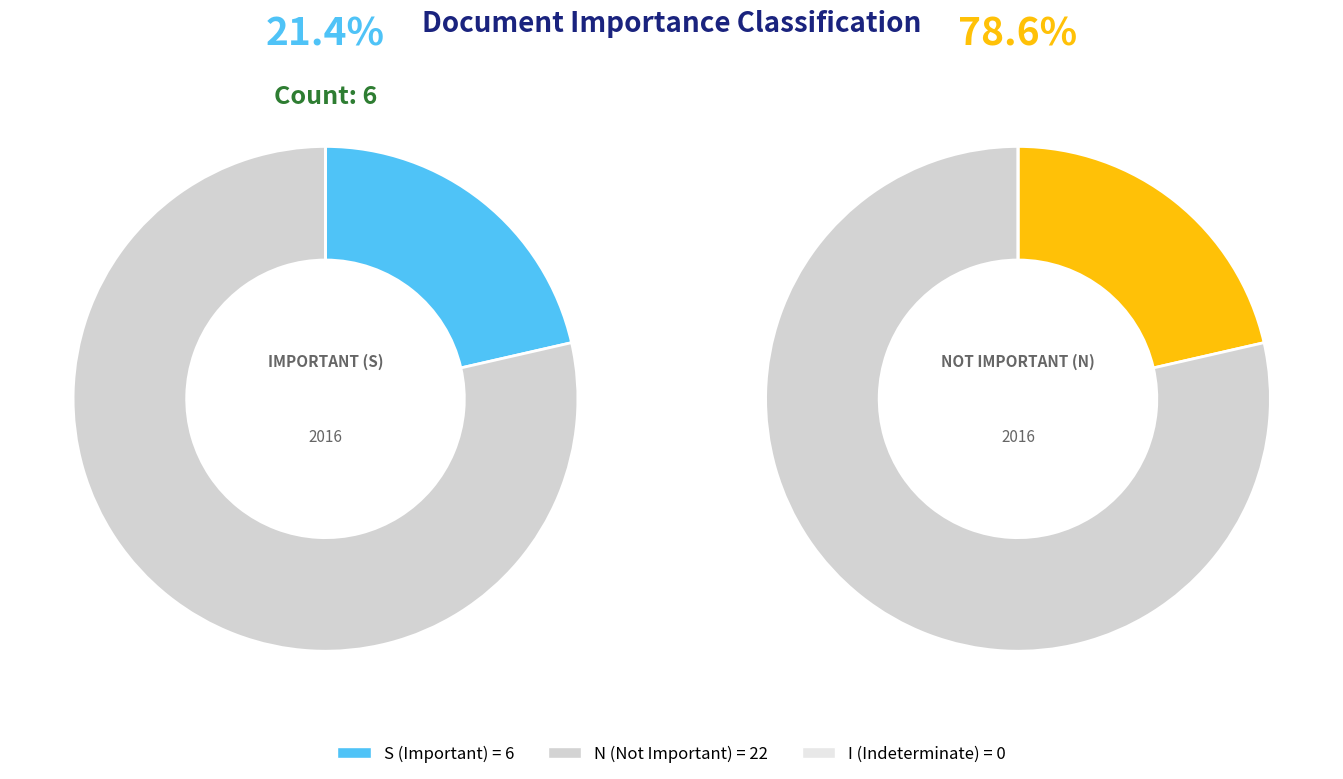

True or false: I accounts for 0% of the total.

True